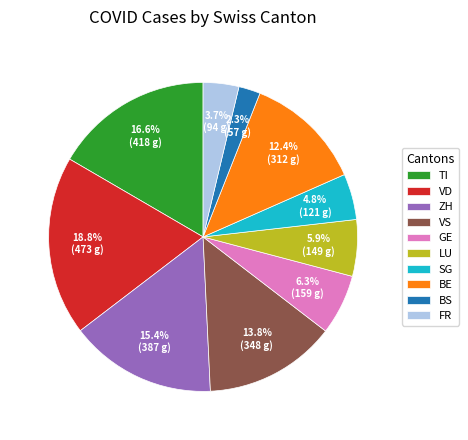

How many segments does this pie chart have?

10